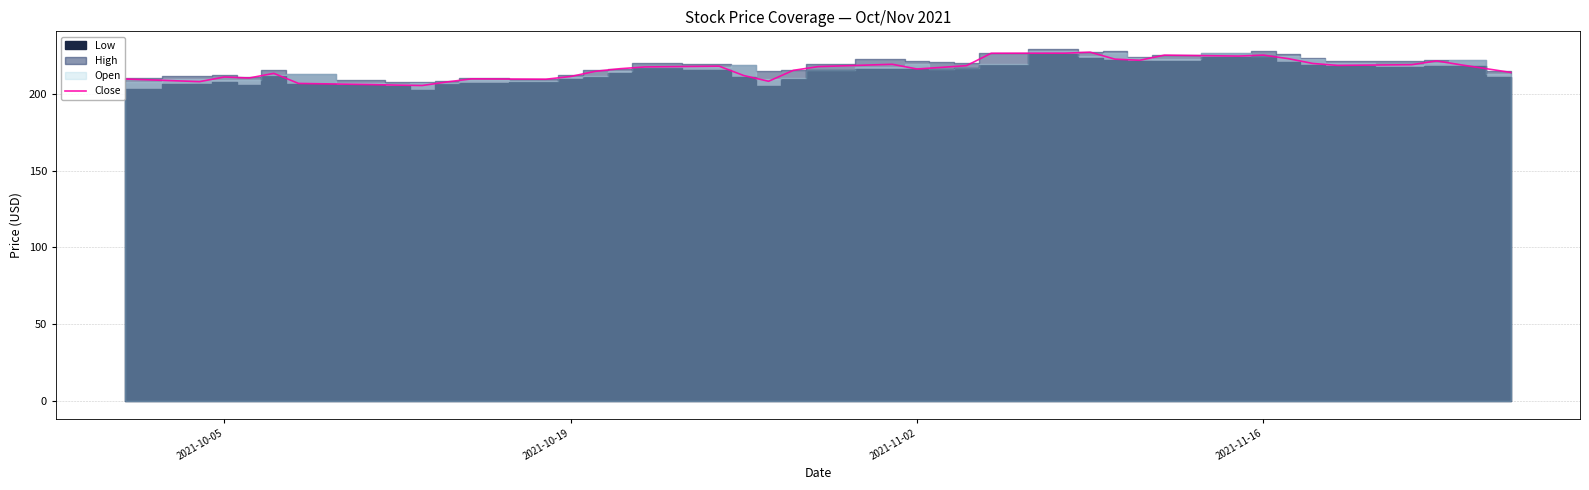

What is the maximum value for Close?

227.1